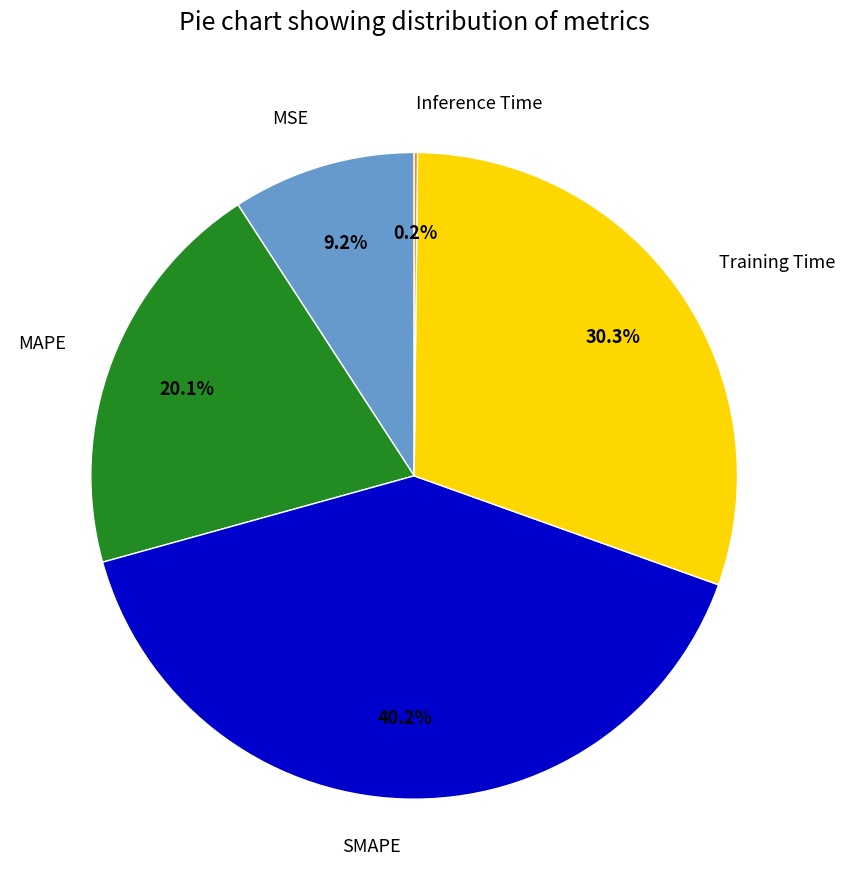

Is there a majority slice in this chart?

No